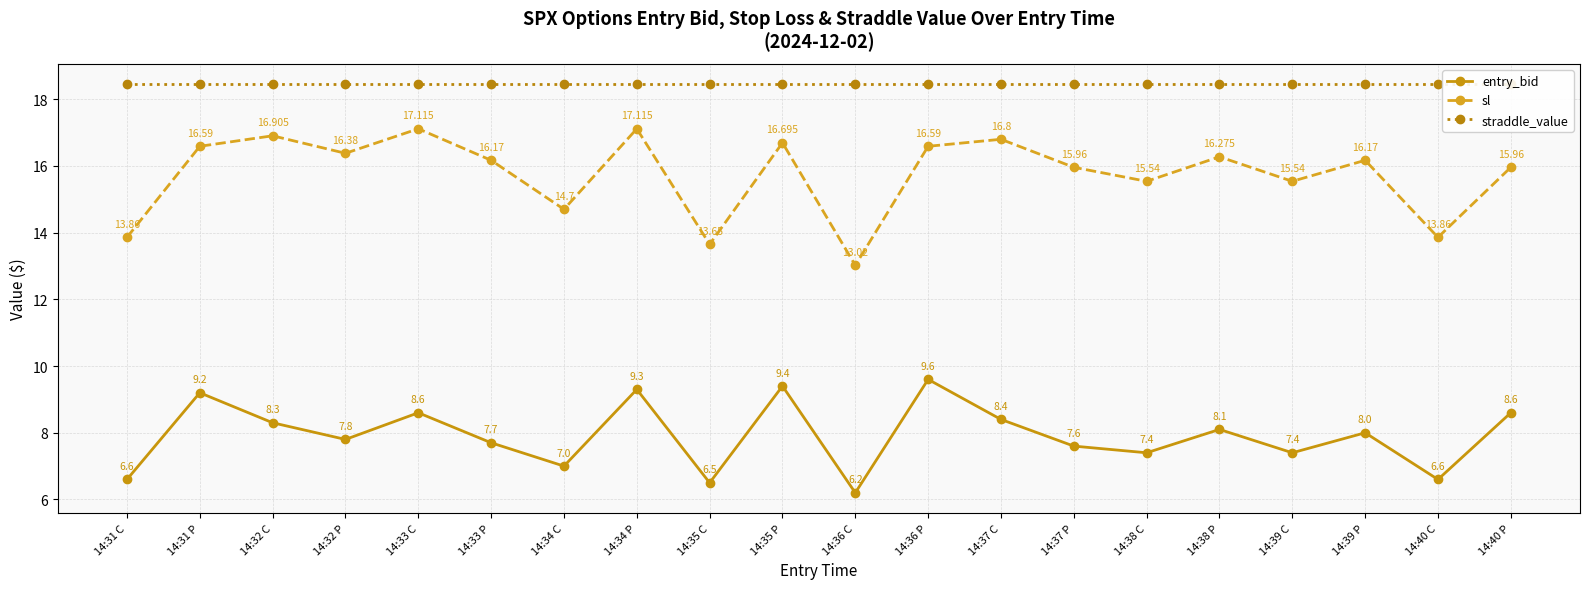

List the labels in order of sl value, smallest first.

14:36 C, 14:35 C, 14:31 C, 14:40 C, 14:34 C, 14:38 C, 14:39 C, 14:37 P, 14:40 P, 14:33 P, 14:39 P, 14:38 P, 14:32 P, 14:31 P, 14:36 P, 14:35 P, 14:37 C, 14:32 C, 14:33 C, 14:34 P